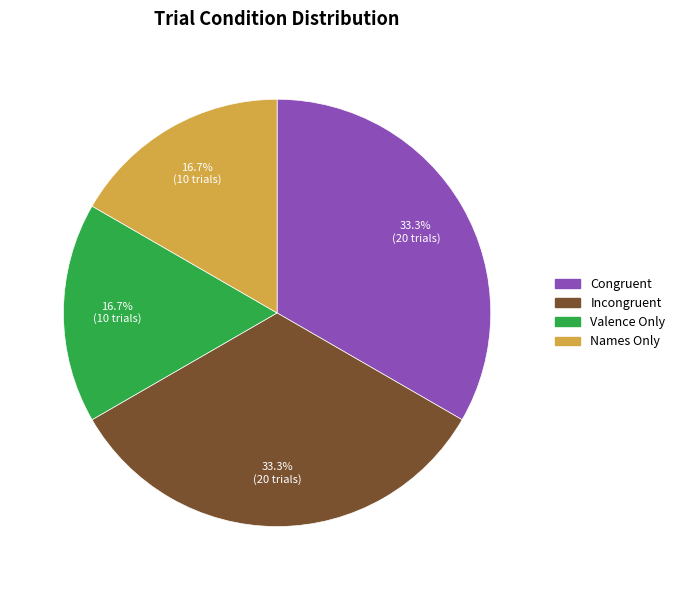

Is there a majority slice in this chart?

No